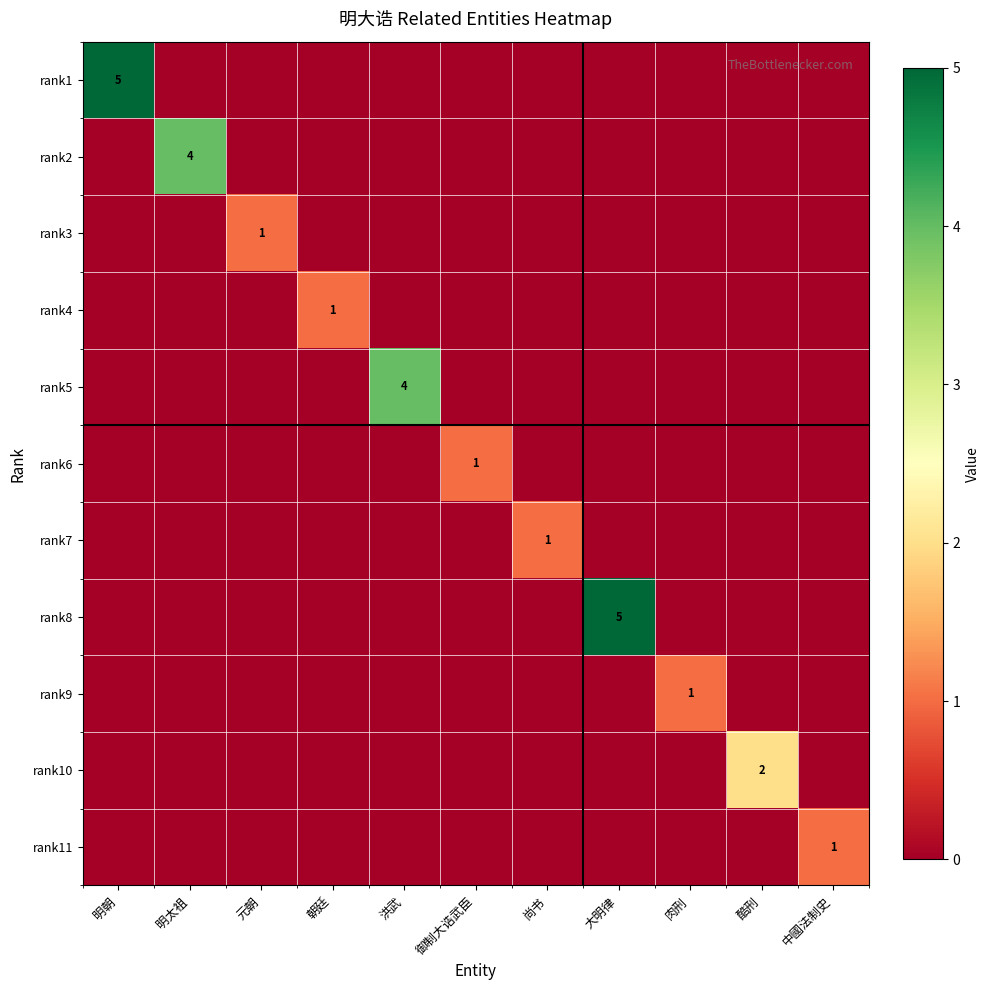

Rank the series at 中國法制史 from lowest to highest value.

rank1, rank2, rank3, rank4, rank5, rank6, rank7, rank8, rank9, rank10, rank11